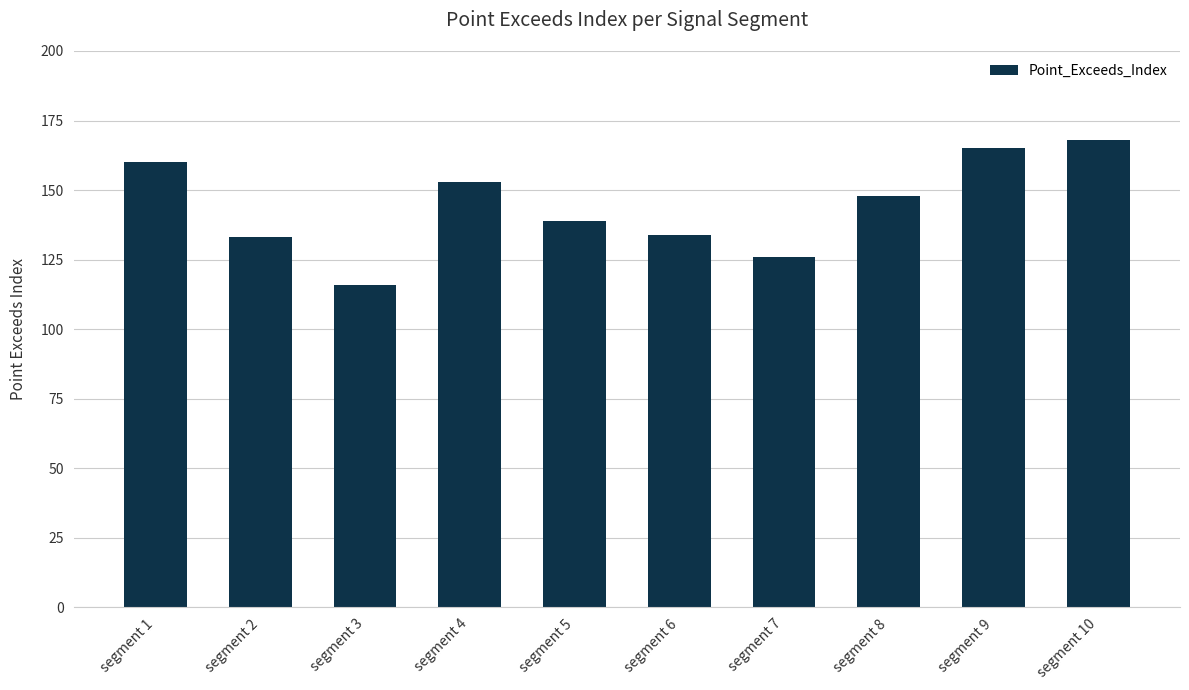

What is the difference between the second highest and minimum values?

49